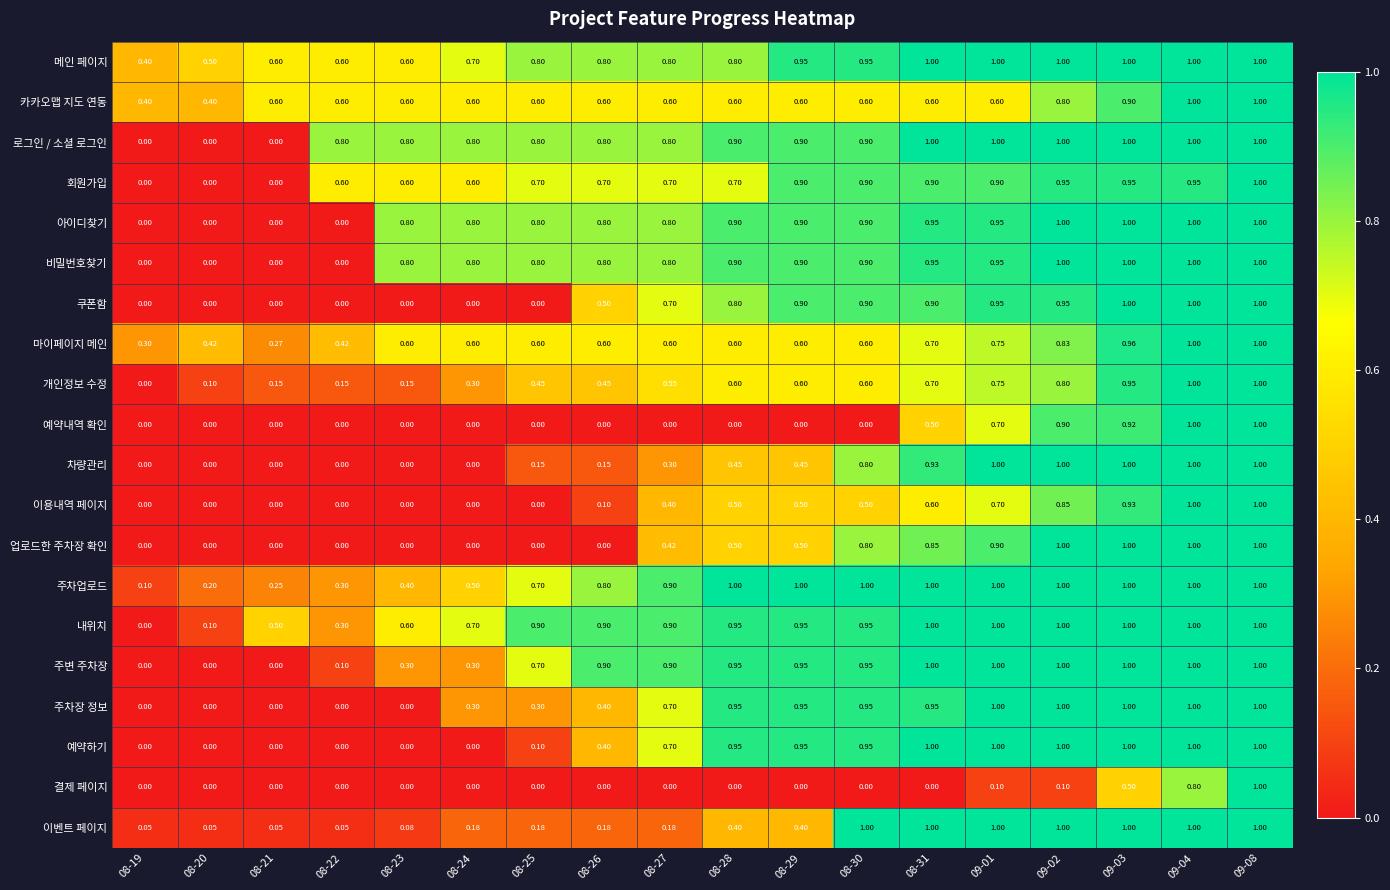

Which series changed the most between 08-28 and 08-29?

회원가입